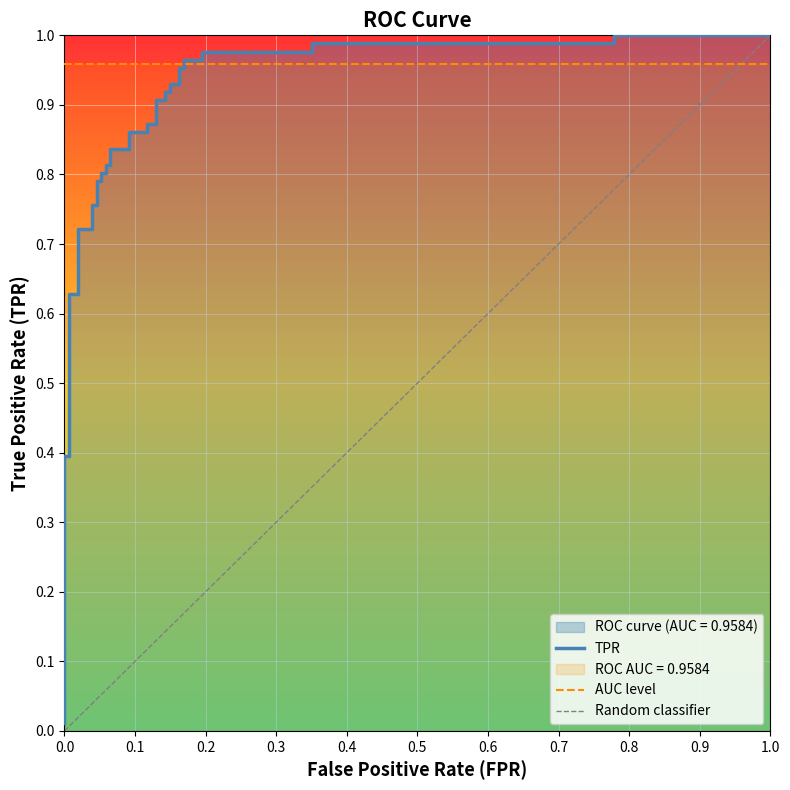

Reading left to right, extract all data points from this chart.

0.0	0.4	0.4	0.6	0.6	0.7	0.7	0.8	0.8	0.8	0.8	0.8	0.8	0.8	0.8	0.8	0.8	0.9	0.9	0.9	0.9	0.9	0.9	0.9	0.9	0.9	0.9	1.0	1.0	1.0	1.0	1.0	1.0	1.0	1.0	1.0	1.0